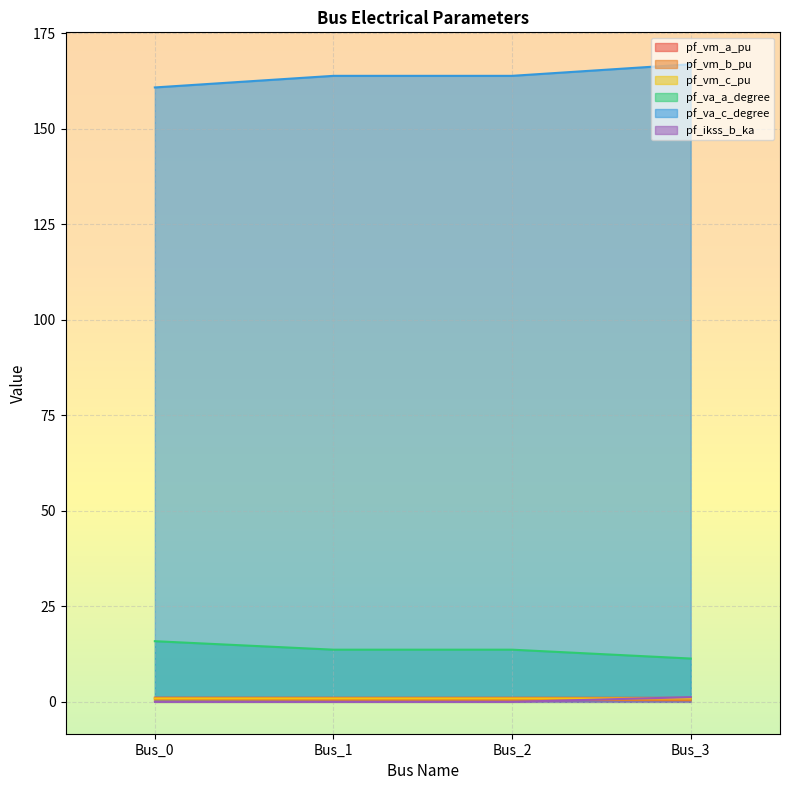

True or false: pf_va_c_degree has more than 0 points higher than both neighbors.

True